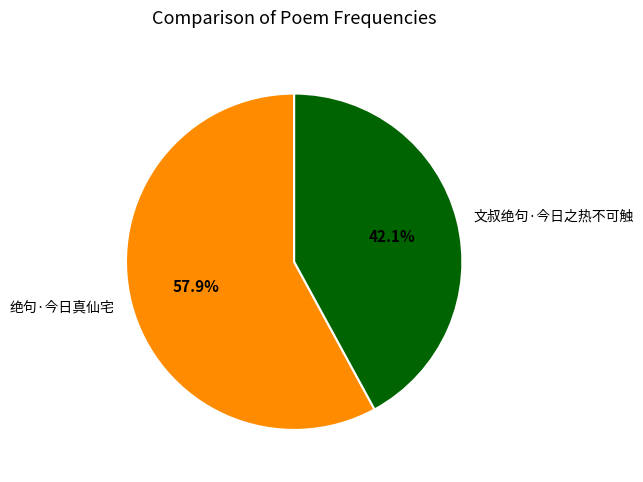

To the nearest percent, what is the average slice percentage?

50%